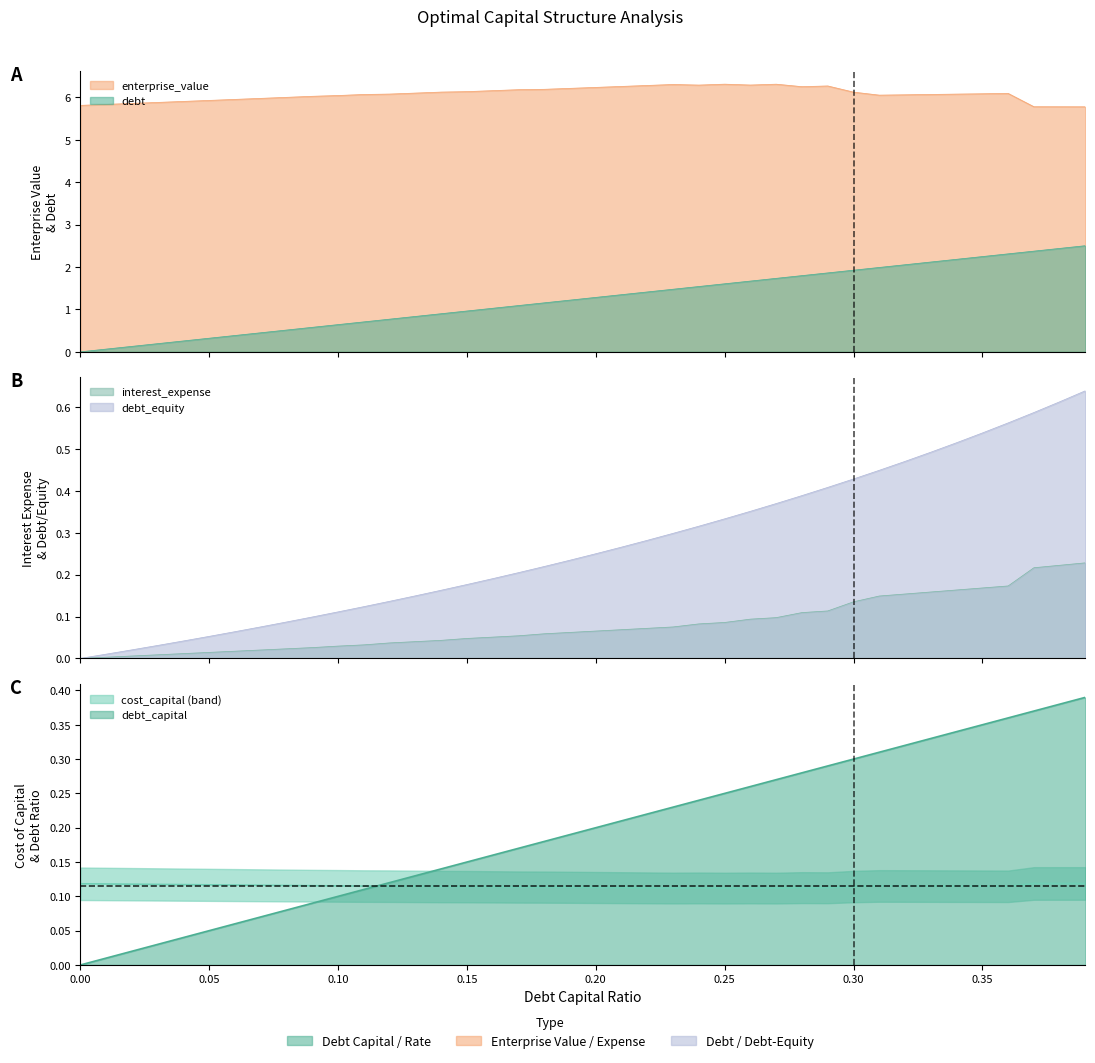

At which category is the sum across all series the highest?

0.39